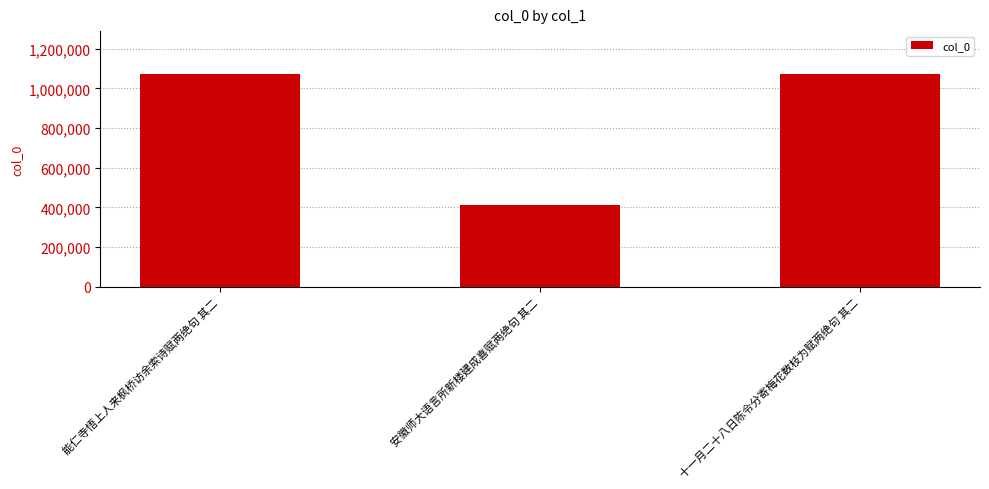

What is the difference between the maximum and minimum values?

659791